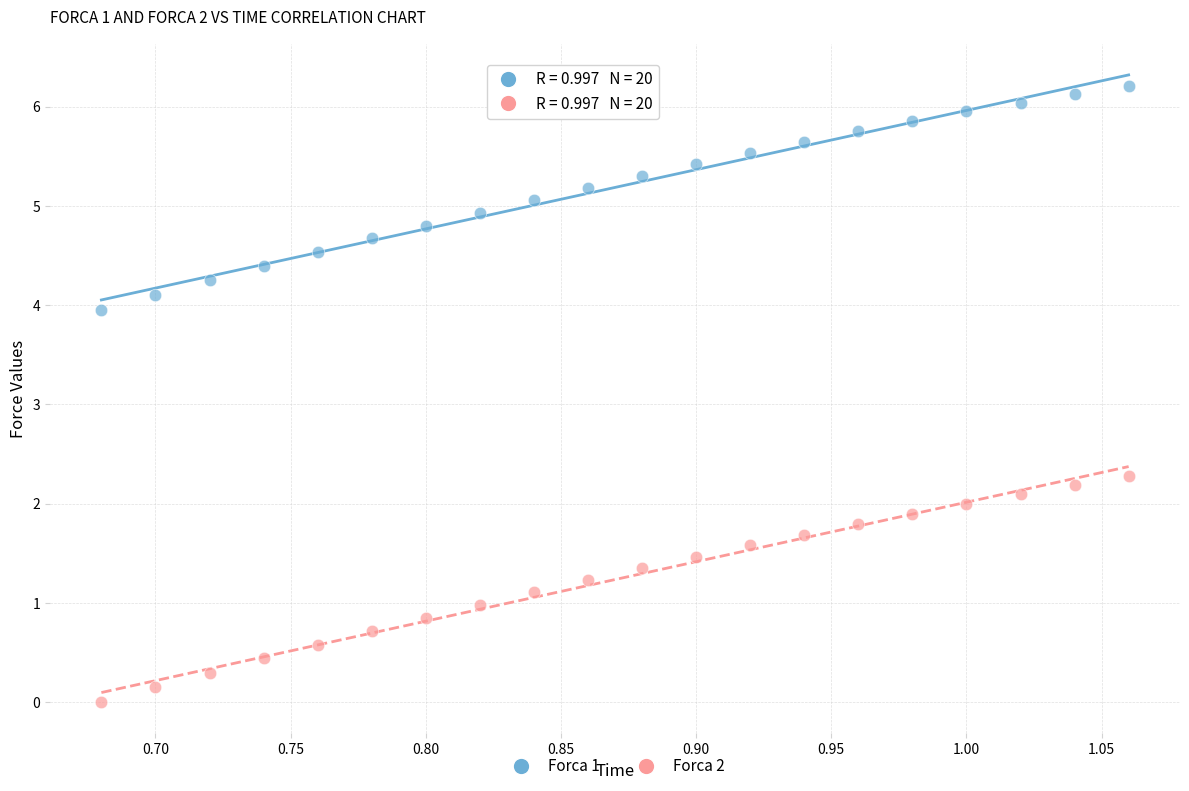

Across all series, what Y value is closest to 3?

2.3